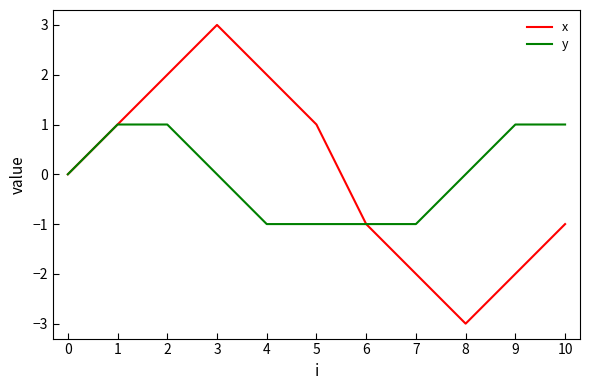

Rank the series by their maximum value, from lowest to highest.

y, x